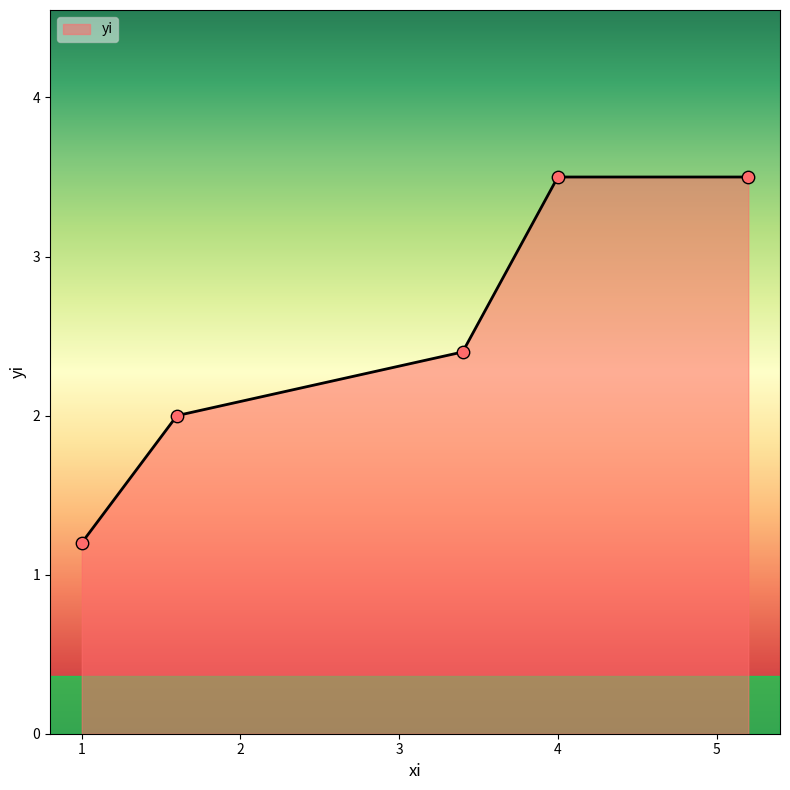

What is the difference between the maximum and minimum values?

2.3